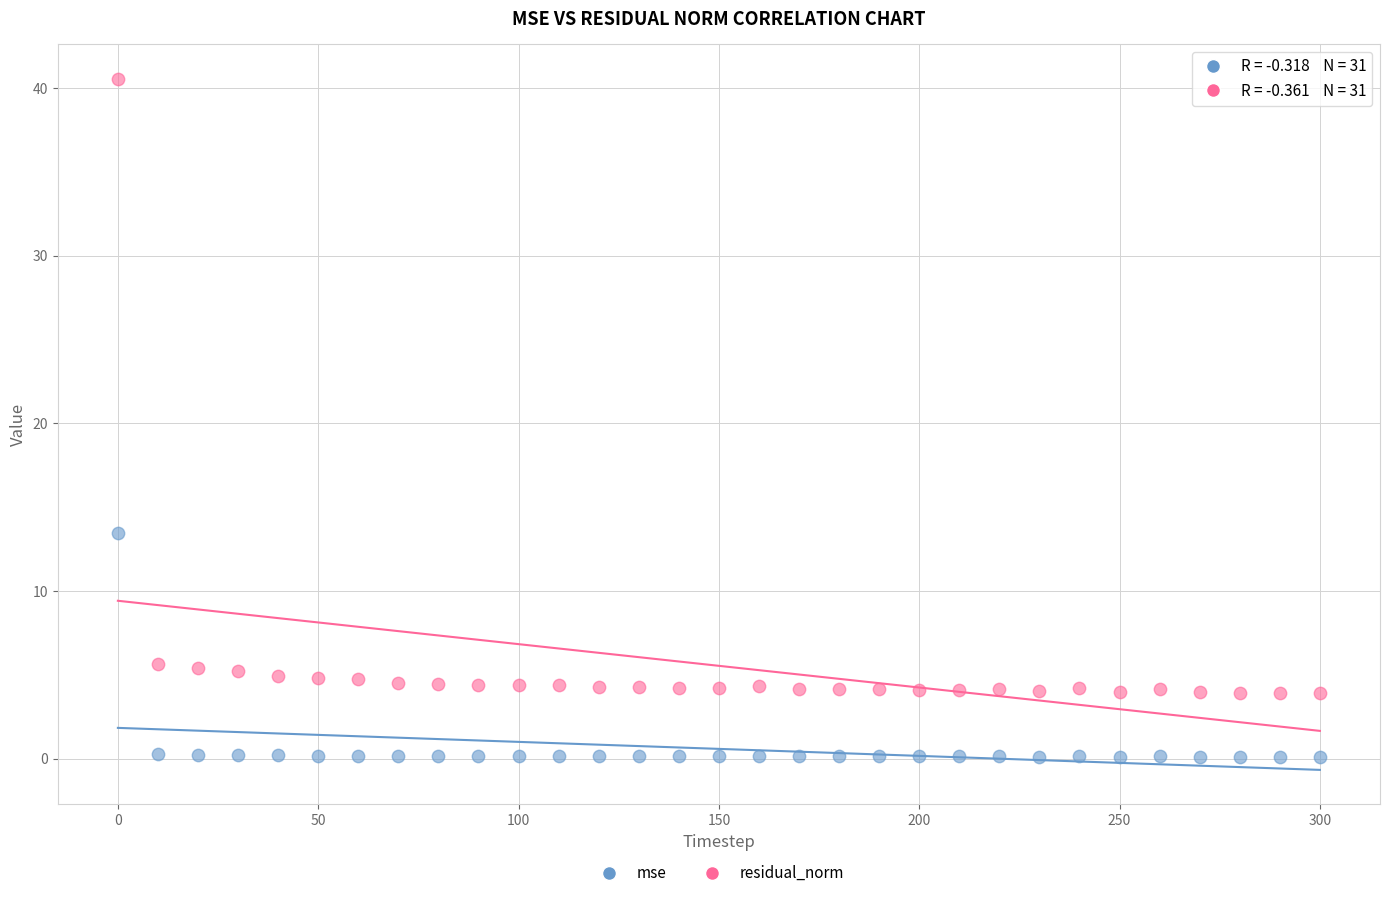

Which series contains the highest Y value?

residual_norm